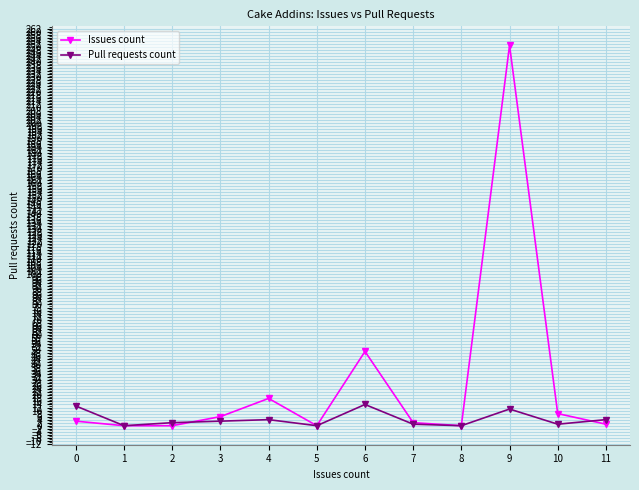

Does the chart have visible grid lines?

Yes